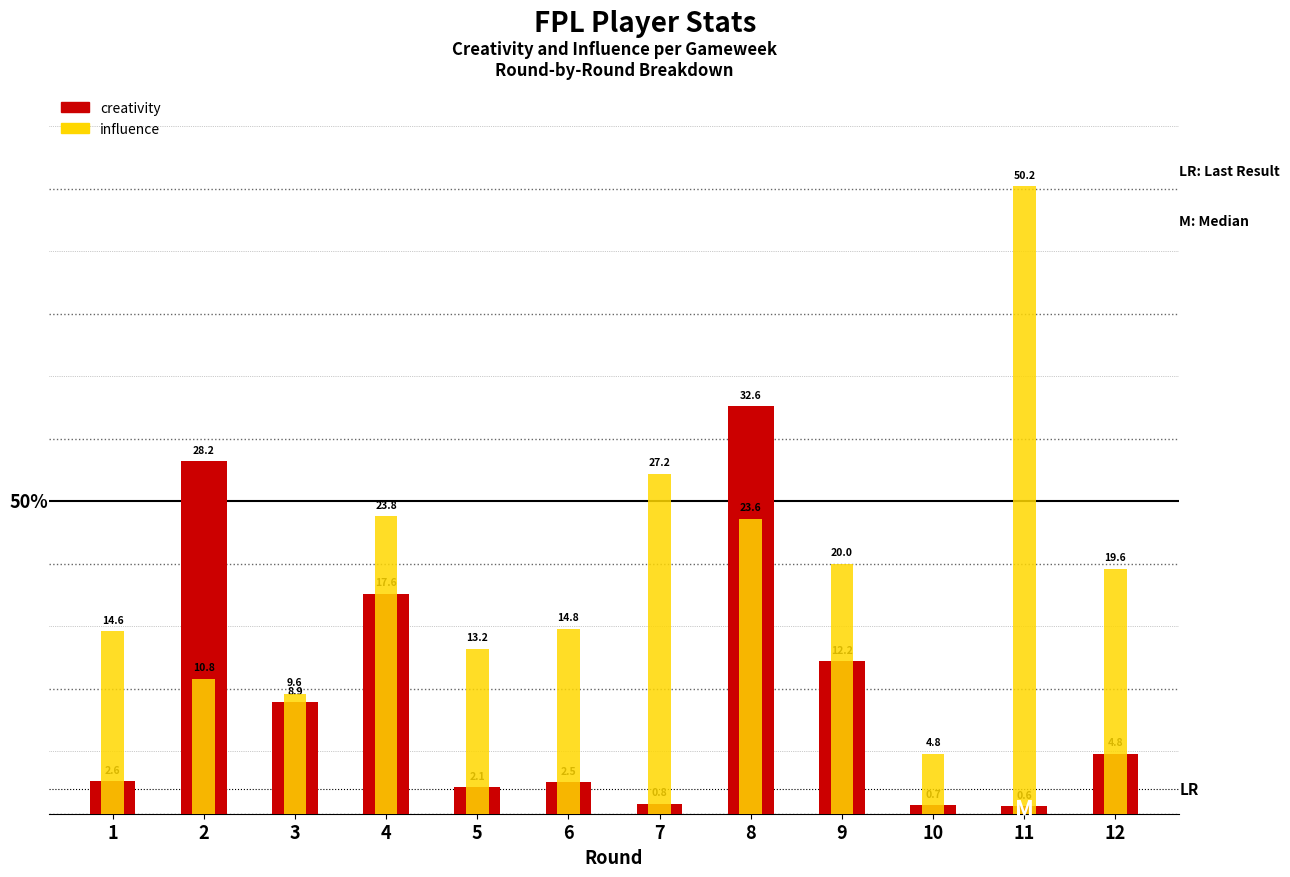

What is the difference between the highest and lowest values at 10?

4.1